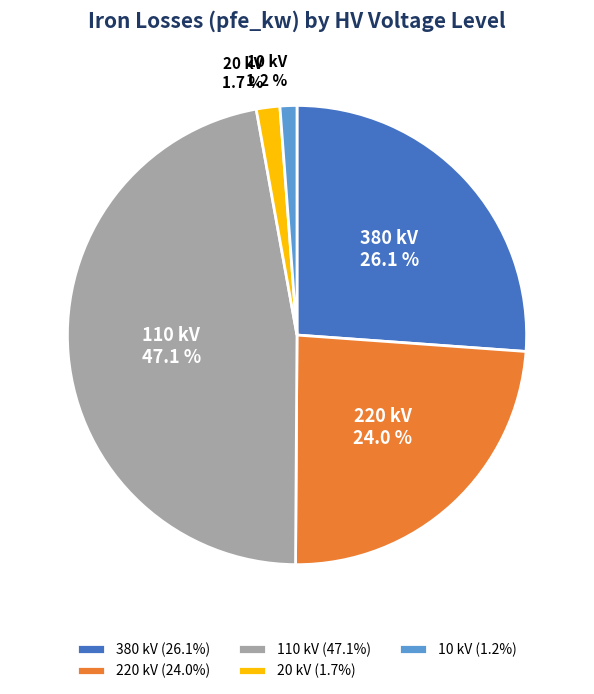

Does 220 kV account for over 50% of the chart?

No